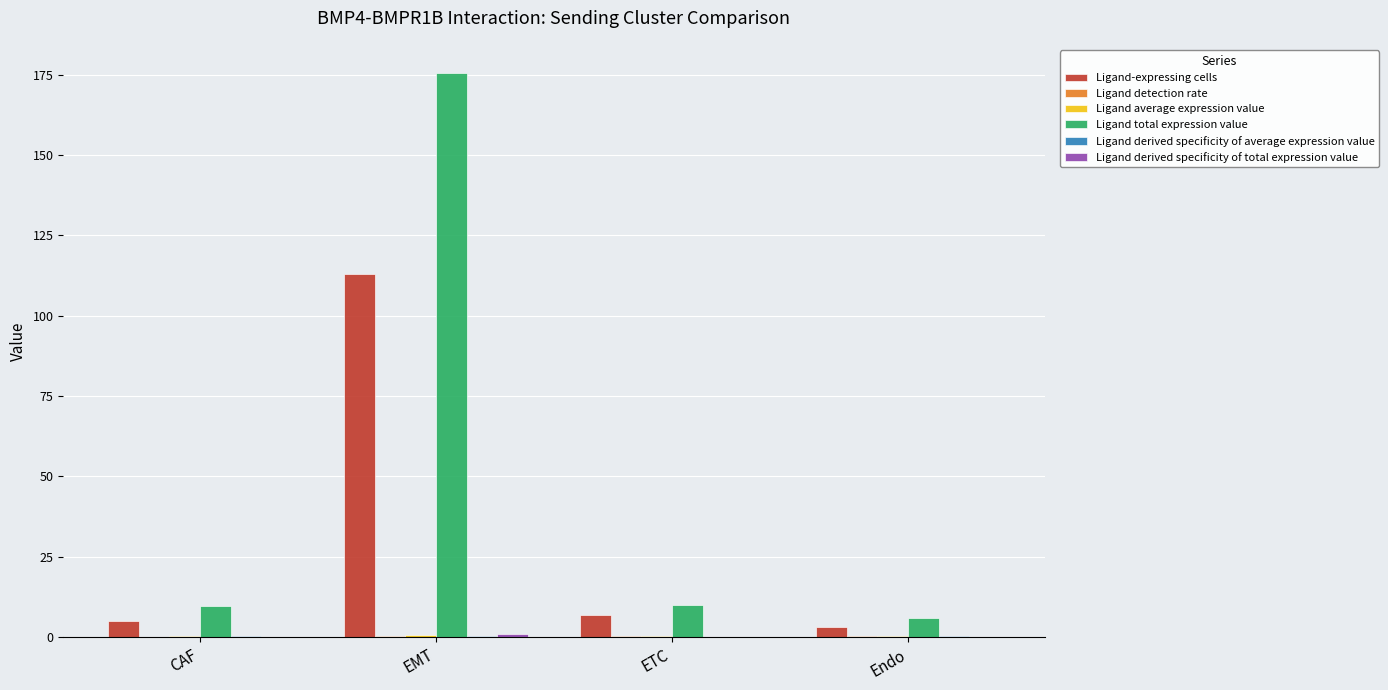

At which category is the sum across all series the highest?

EMT